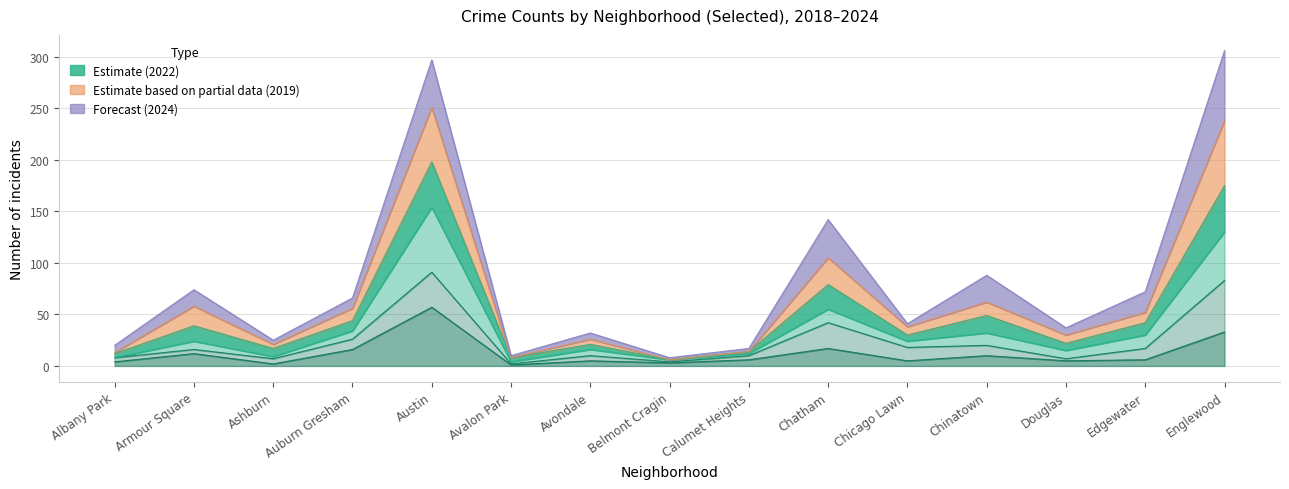

The value of 2021 at Armour Square is 11. True or false?

False